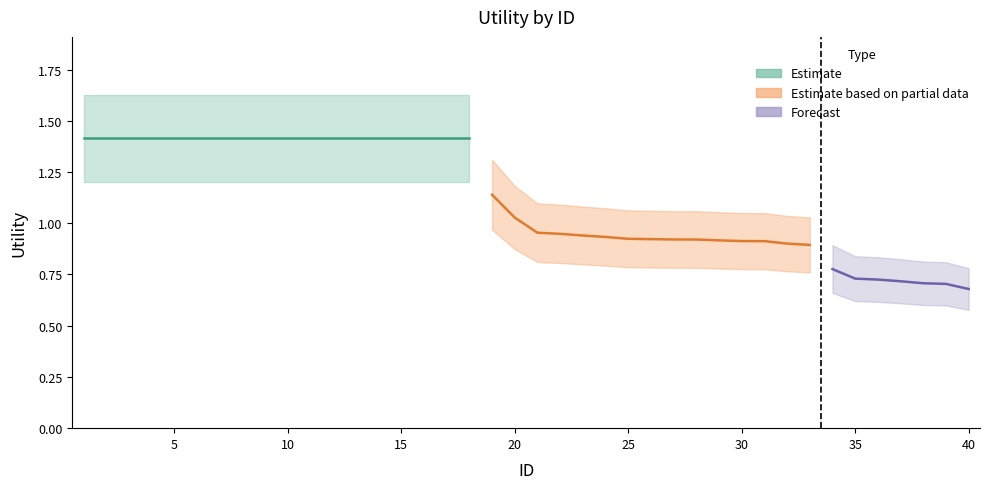

Reading left to right, transcribe all the data shown in this chart.

1=1.4	2=1.4	3=1.4	4=1.4	5=1.4	6=1.4	7=1.4	8=1.4	9=1.4	10=1.4	11=1.4	12=1.4	13=1.4	14=1.4	15=1.4	16=1.4	17=1.4	18=1.4	19=1.1	20=1.0	21=1.0	22=0.9	23=0.9	24=0.9	25=0.9	26=0.9	27=0.9	28=0.9	29=0.9	30=0.9	31=0.9	32=0.9	33=0.9	34=0.8	35=0.7	36=0.7	37=0.7	38=0.7	39=0.7	40=0.7